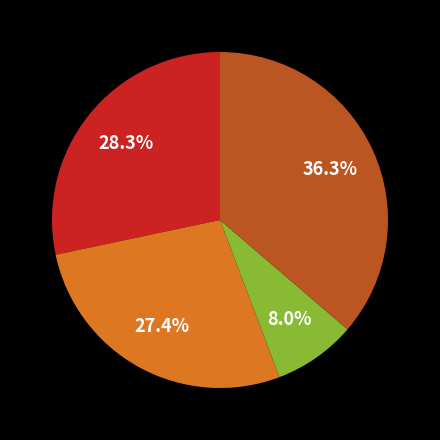

Is there any slice that represents more than half of the pie?

No